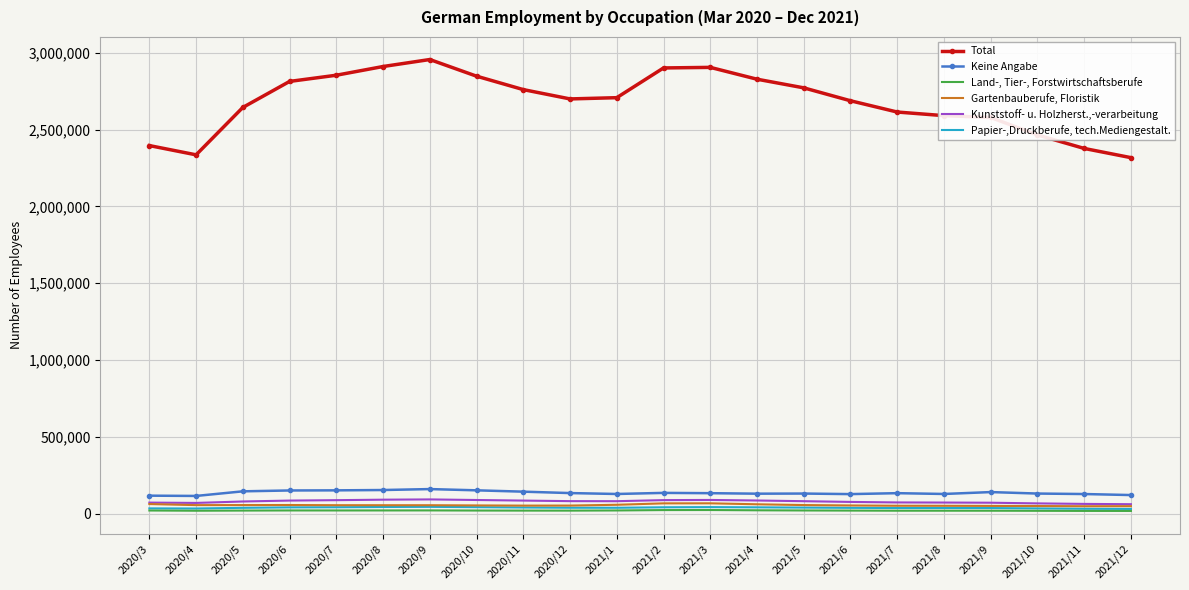

The Total series shows 2699133 at 2020/12. True or false?

True